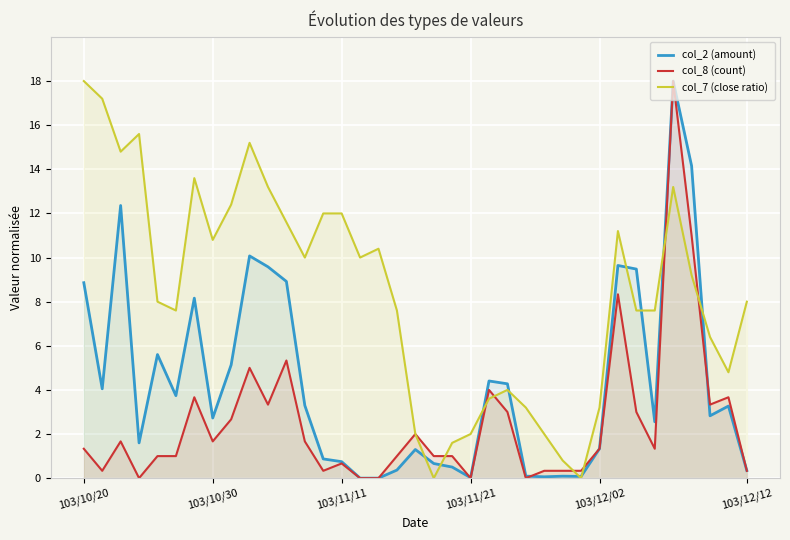

The value of col_7 (close ratio) at 20 is 1.6. True or false?

True